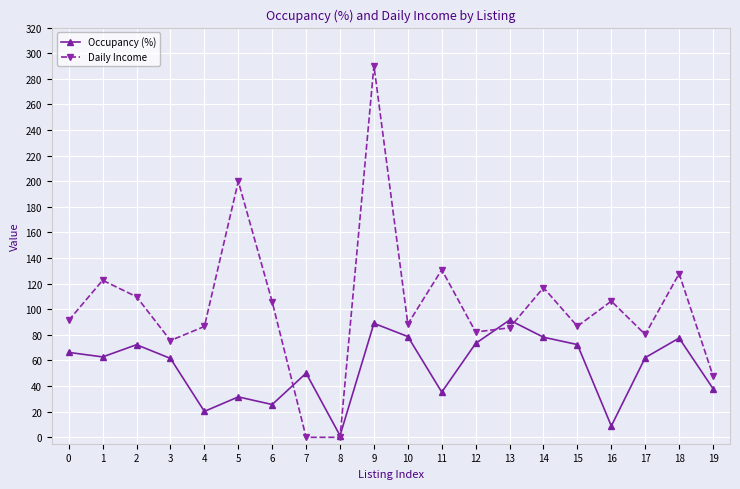

At which label does Daily Income reach its peak?

9